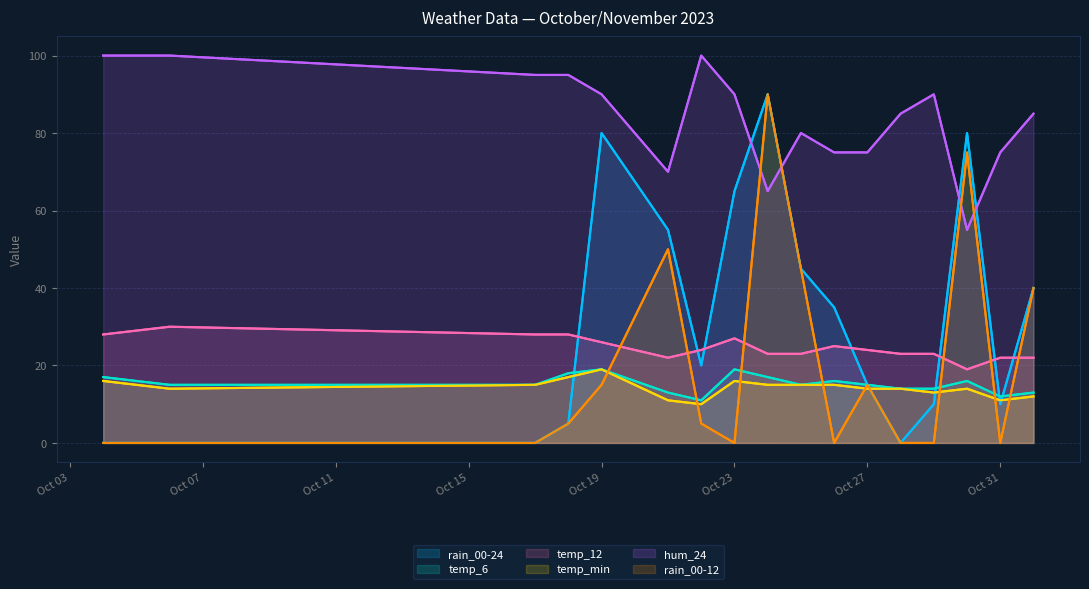

True or false: temp_6 and temp_12 cross at least once.

False